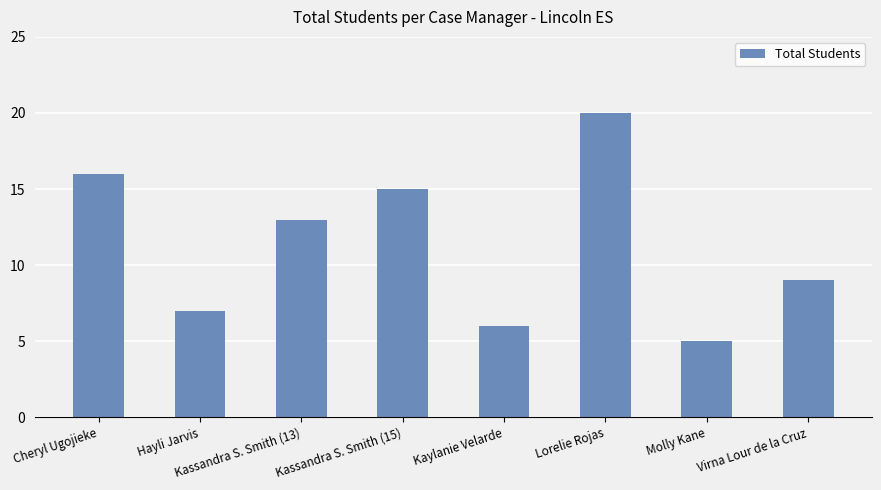

Rank the categories by value from lowest to highest.

Molly Kane, Kaylanie Velarde, Hayli Jarvis, Virna Lour de la Cruz, Kassandra S. Smith (13), Kassandra S. Smith (15), Cheryl Ugojieke, Lorelie Rojas